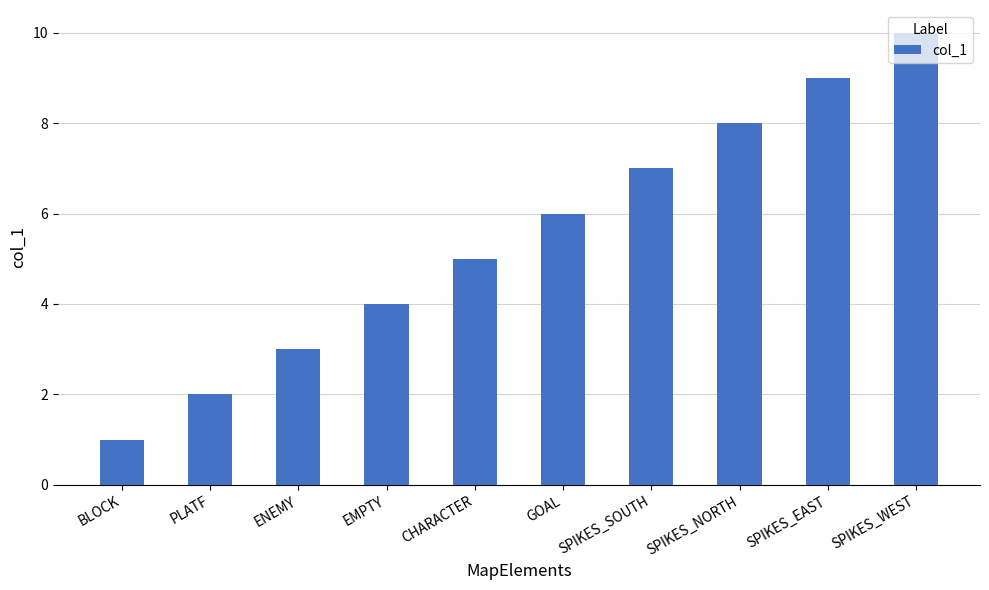

Reading left to right, extract all data points from this chart.

BLOCK=1	PLATF=2	ENEMY=3	EMPTY=4	CHARACTER=5	GOAL=6	SPIKES_SOUTH=7	SPIKES_NORTH=8	SPIKES_EAST=9	SPIKES_WEST=10